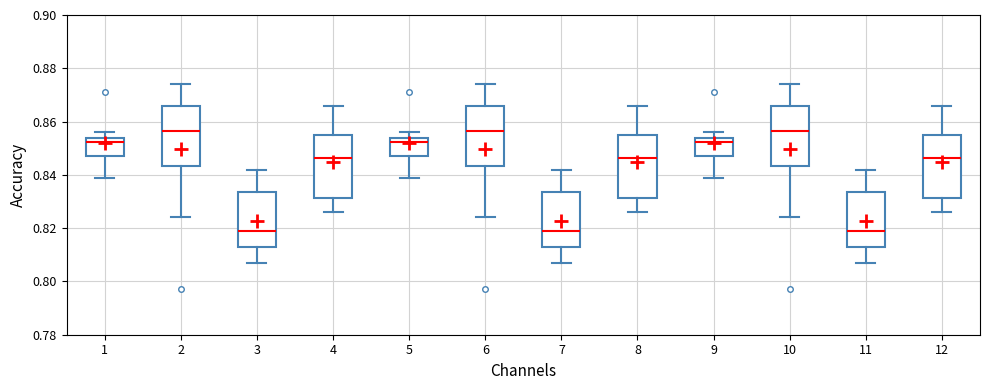

Reading left to right, read every box against the y-axis: the position of its median line, the range the box covers, and the ends of its whiskers. The values are not printed on the chart, so give them approximately, as read against the axis.

1: median 0.852, box 0.848 to 0.854, whiskers 0.840 to 0.856
2: median 0.856, box 0.844 to 0.866, whiskers 0.824 to 0.874
3: median 0.820, box 0.812 to 0.834, whiskers 0.808 to 0.842
4: median 0.846, box 0.832 to 0.856, whiskers 0.826 to 0.866
5: median 0.852, box 0.848 to 0.854, whiskers 0.840 to 0.856
6: median 0.856, box 0.844 to 0.866, whiskers 0.824 to 0.874
7: median 0.820, box 0.812 to 0.834, whiskers 0.808 to 0.842
8: median 0.846, box 0.832 to 0.856, whiskers 0.826 to 0.866
9: median 0.852, box 0.848 to 0.854, whiskers 0.840 to 0.856
10: median 0.856, box 0.844 to 0.866, whiskers 0.824 to 0.874
11: median 0.820, box 0.812 to 0.834, whiskers 0.808 to 0.842
12: median 0.846, box 0.832 to 0.856, whiskers 0.826 to 0.866